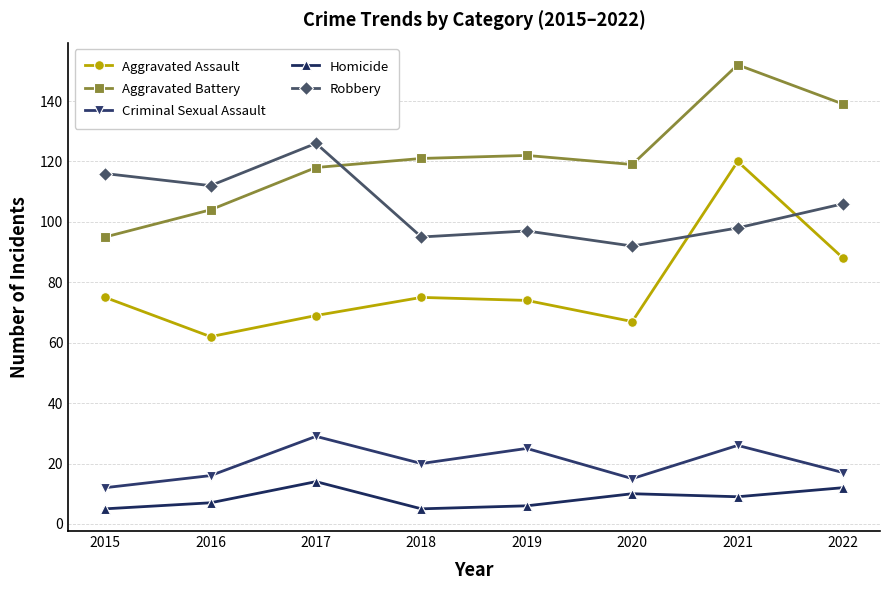

How many times do Aggravated Assault and Robbery cross each other?

2